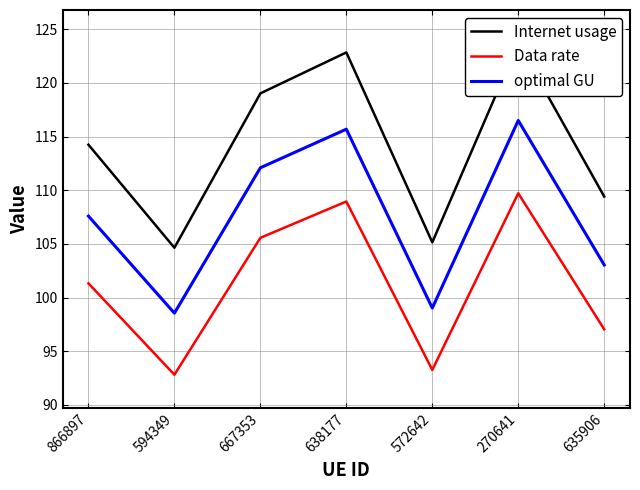

Where is Data rate nearest to the value 101?

866897